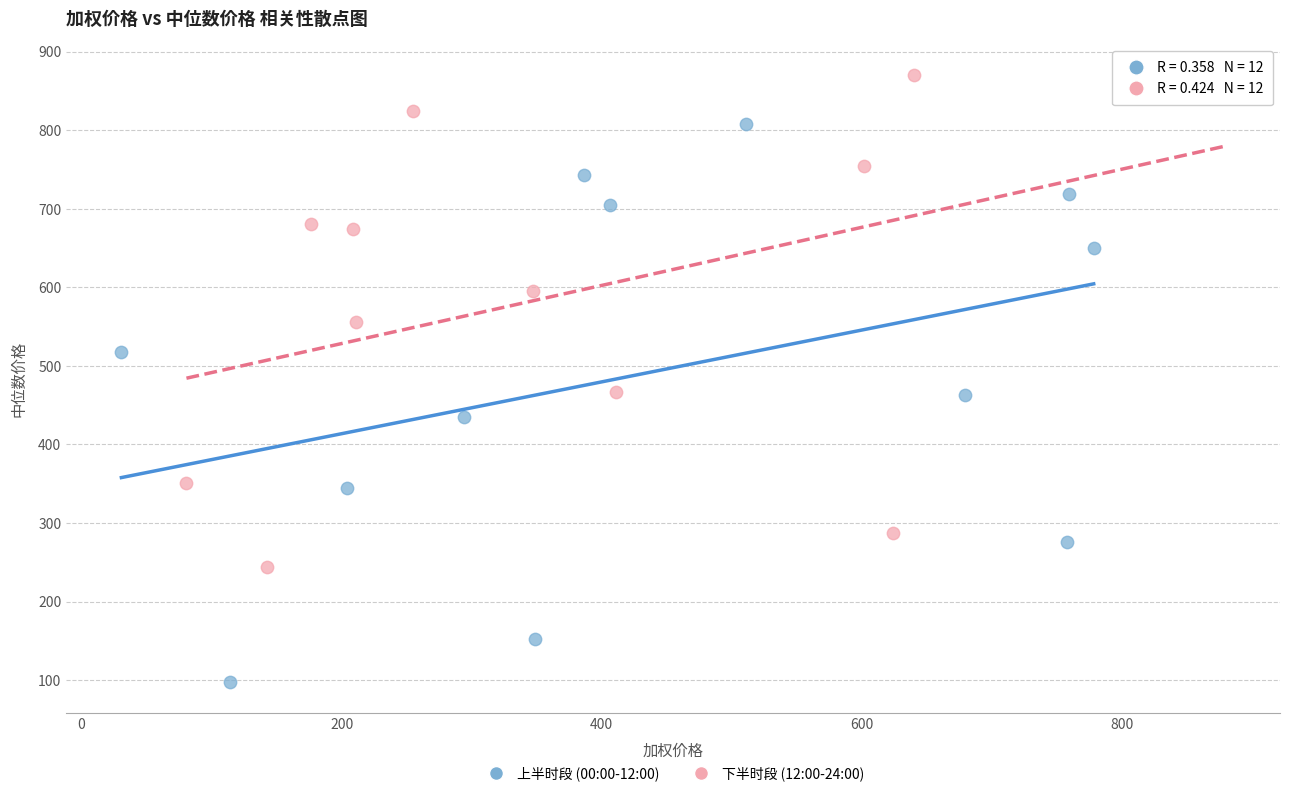

Which series contains the highest Y value?

下半时段 (12:00-24:00)